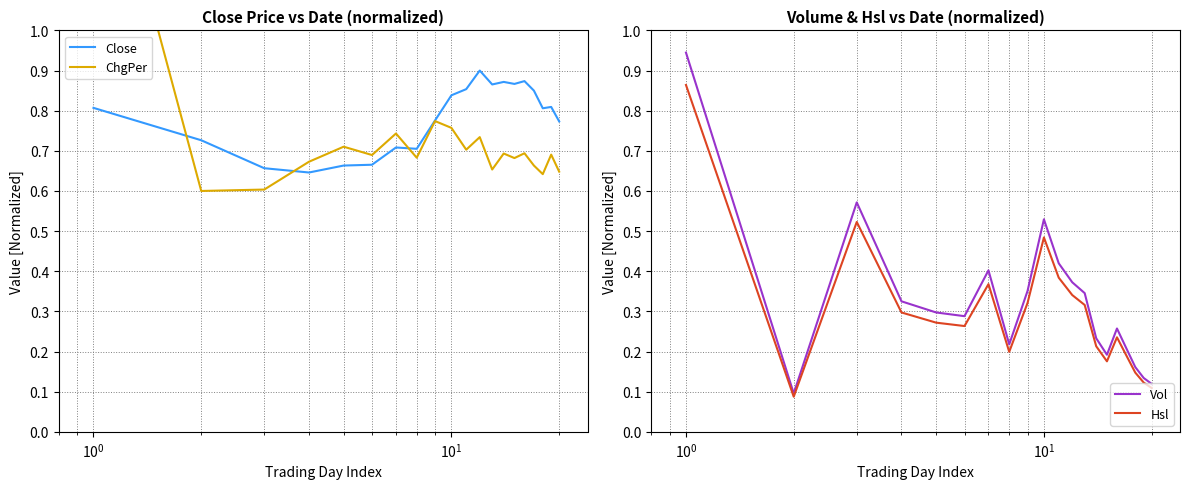

What are all the series names shown in the legend?

Close, ChgPer, Vol, Hsl